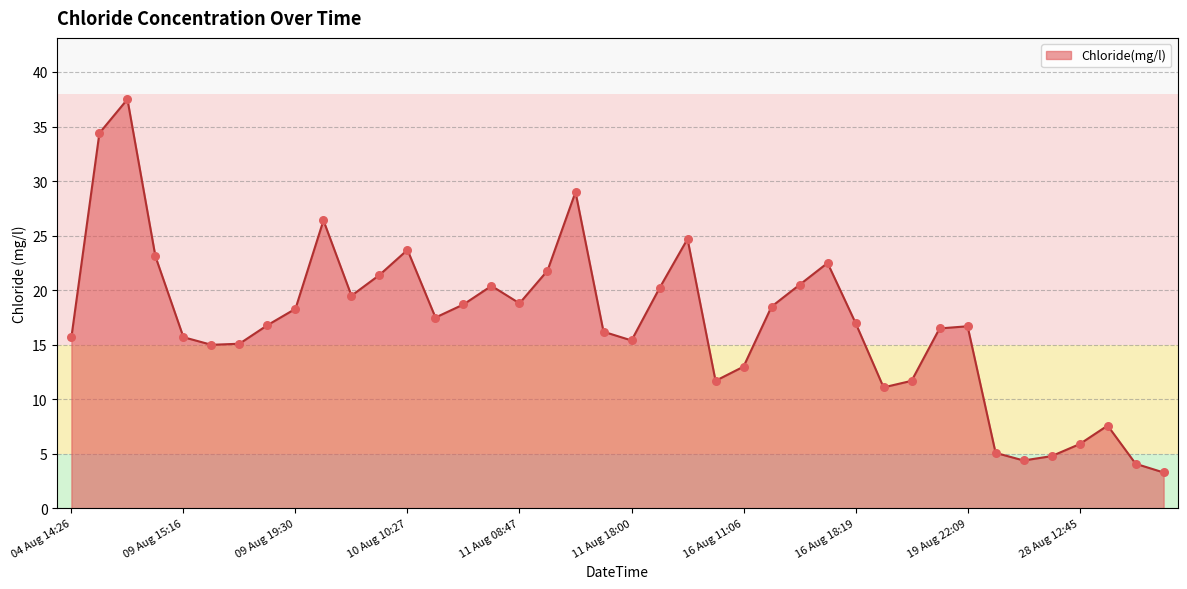

What is the difference between the maximum and minimum values?

34.2